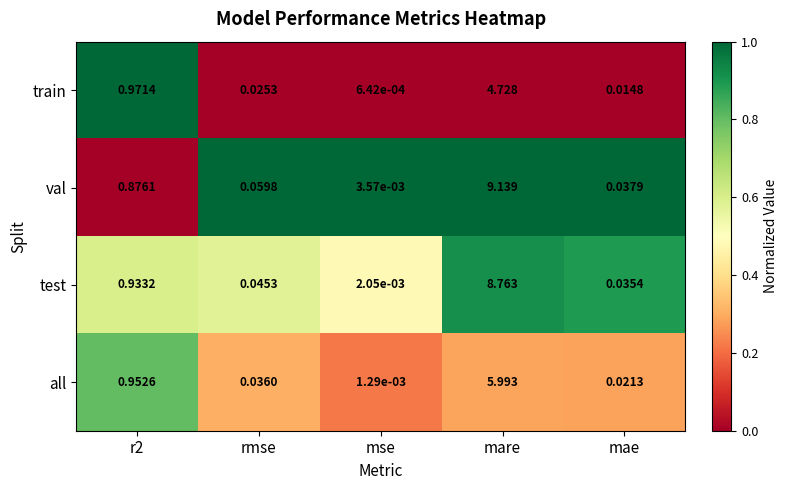

Which series has the largest range (max minus min)?

val